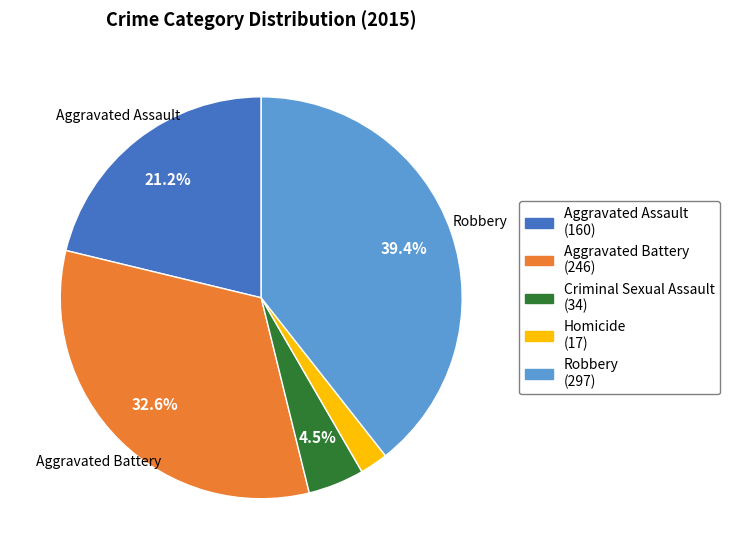

Is there a majority slice in this chart?

No